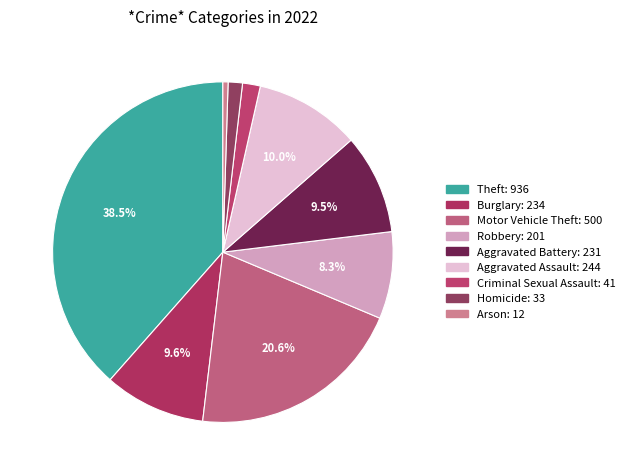

Which category has the biggest portion of the pie?

Theft